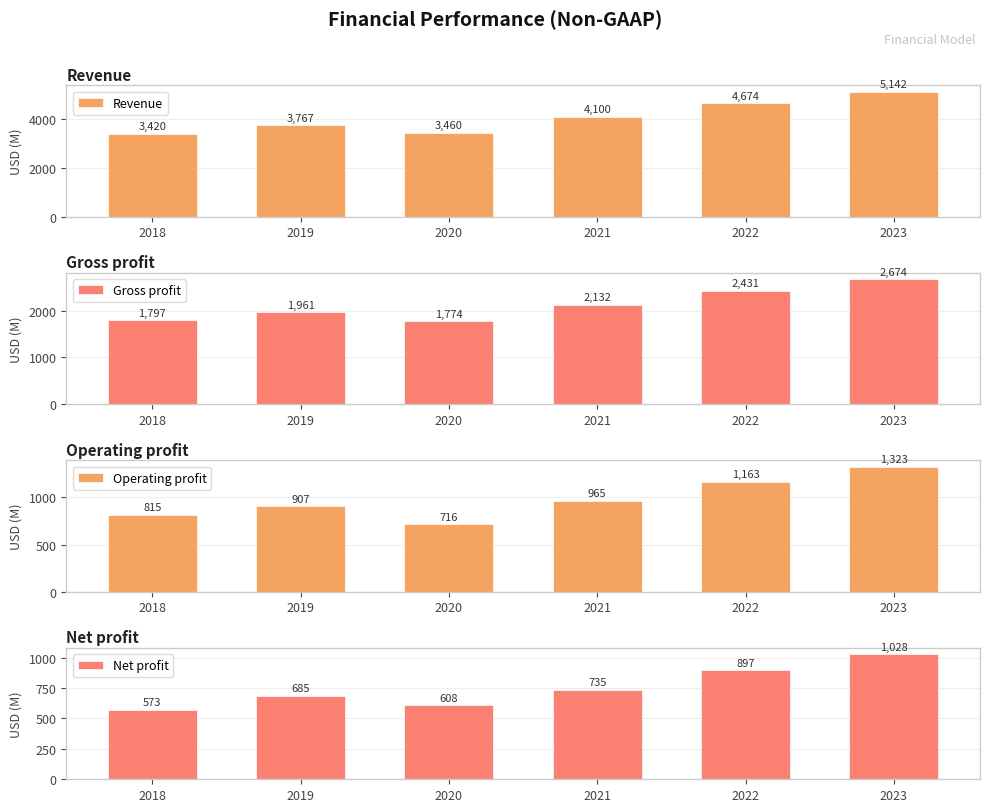

How many bars are there in total?

24